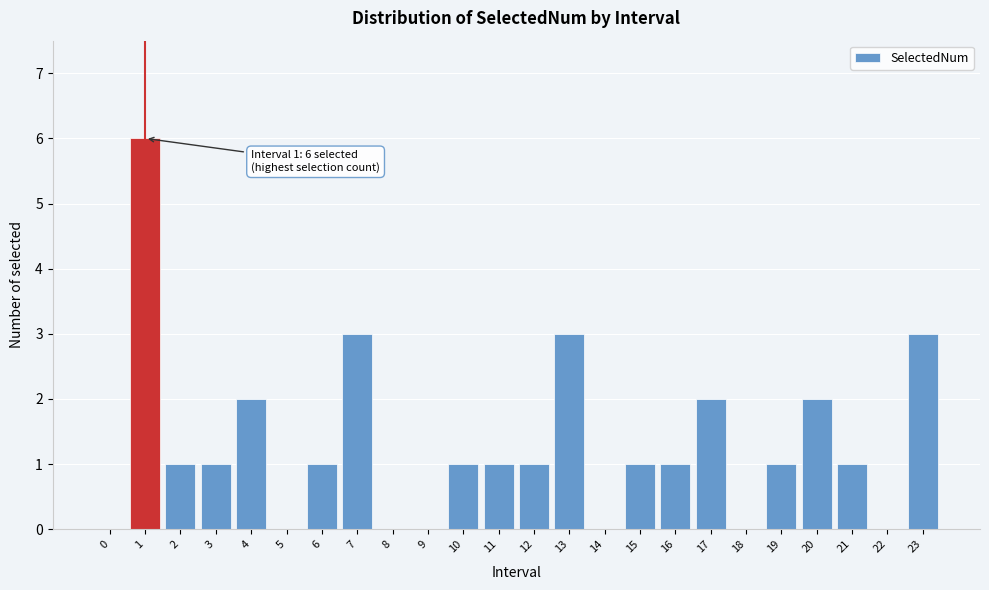

Reading right to left, what are all the values shown in this chart?

23=3	22=0	21=1	20=2	19=1	18=0	17=2	16=1	15=1	14=0	13=3	12=1	11=1	10=1	9=0	8=0	7=3	6=1	5=0	4=2	3=1	2=1	1=6	0=0